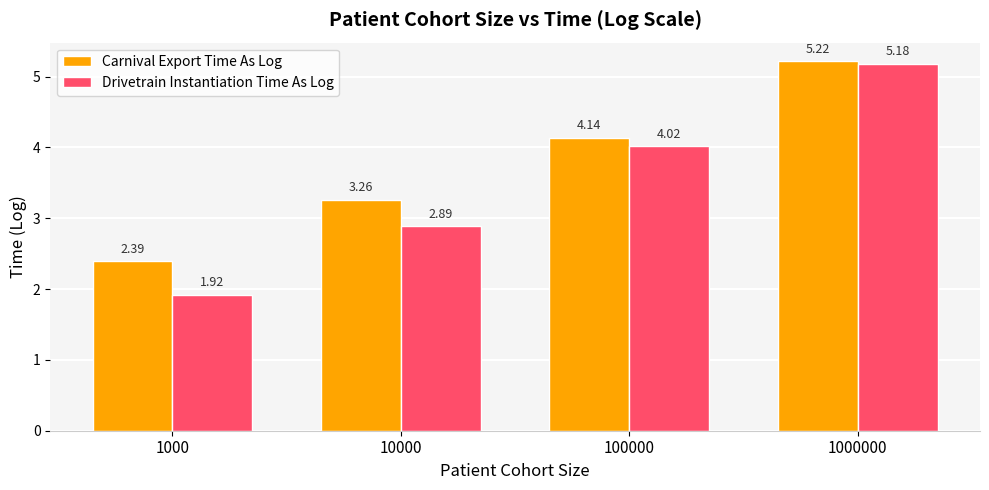

What is the sum of the Drivetrain Instantiation Time As Log values at 100000 and 10000?

6.9